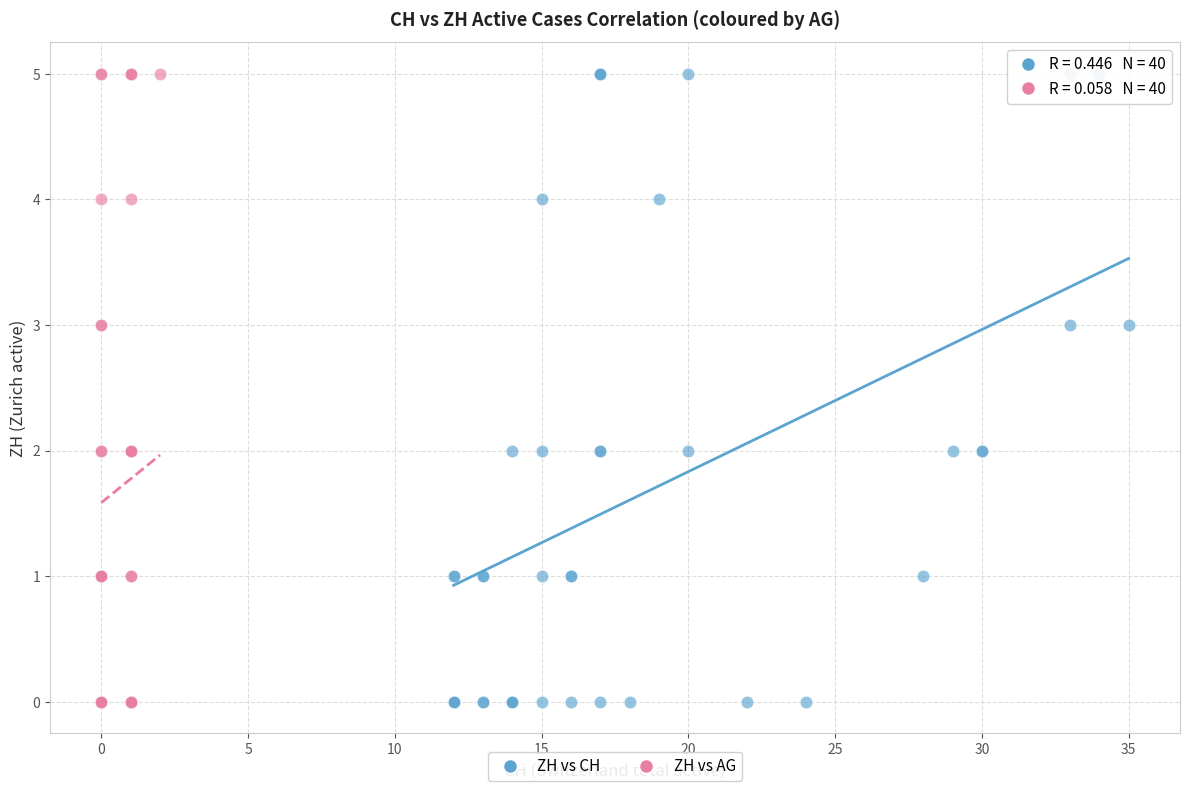

What are all the series names shown in the legend?

ZH vs CH, ZH vs AG